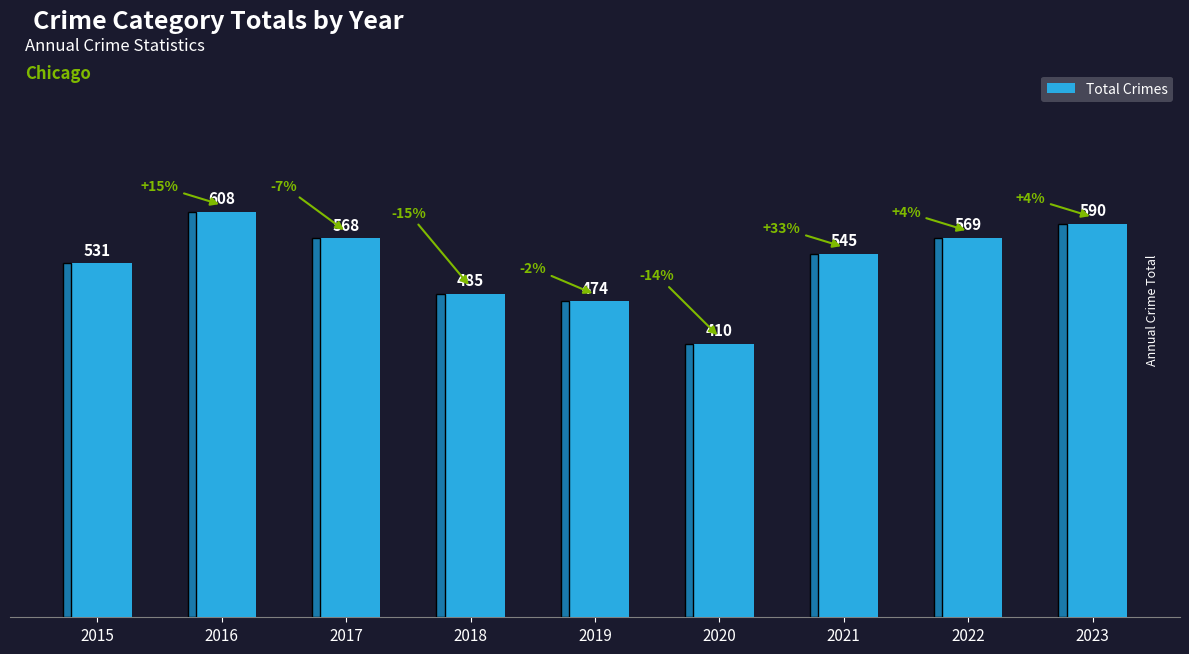

Reading left to right, list all the values displayed in this chart.

2015=531	2016=608	2017=568	2018=485	2019=474	2020=410	2021=545	2022=569	2023=590